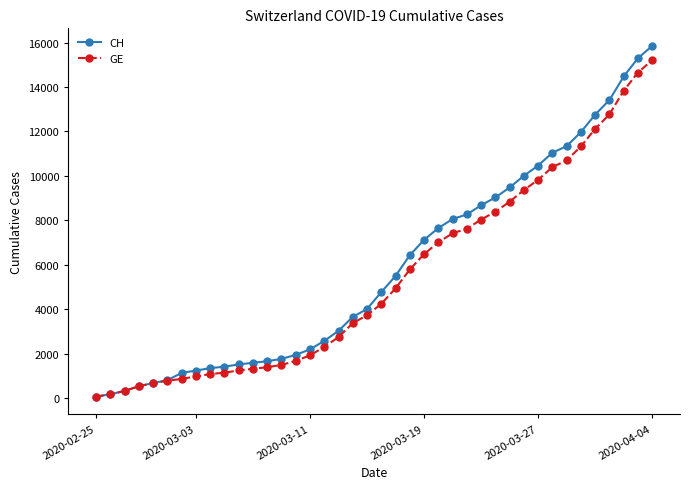

What is the maximum value shown in the chart?

15850